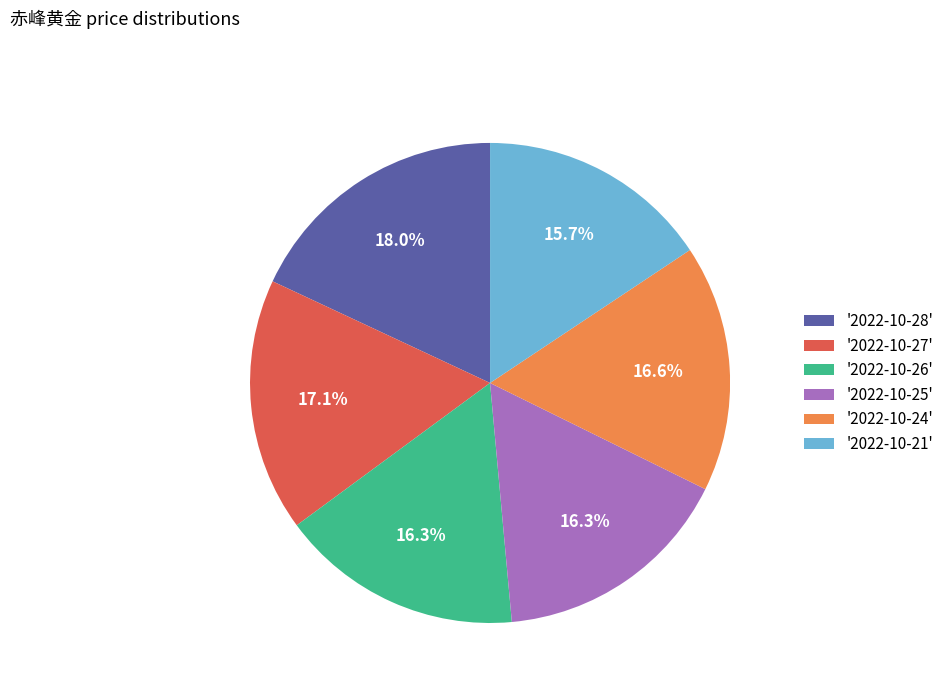

Which category has the smallest portion of the pie?

'2022-10-21'